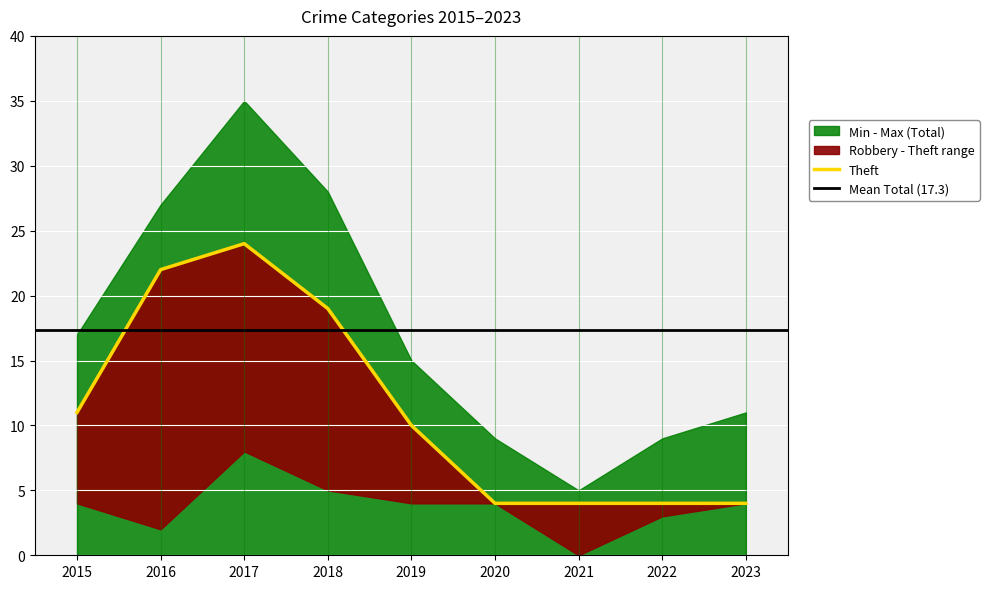

At which category does the chart reach its minimum across all series?

2021